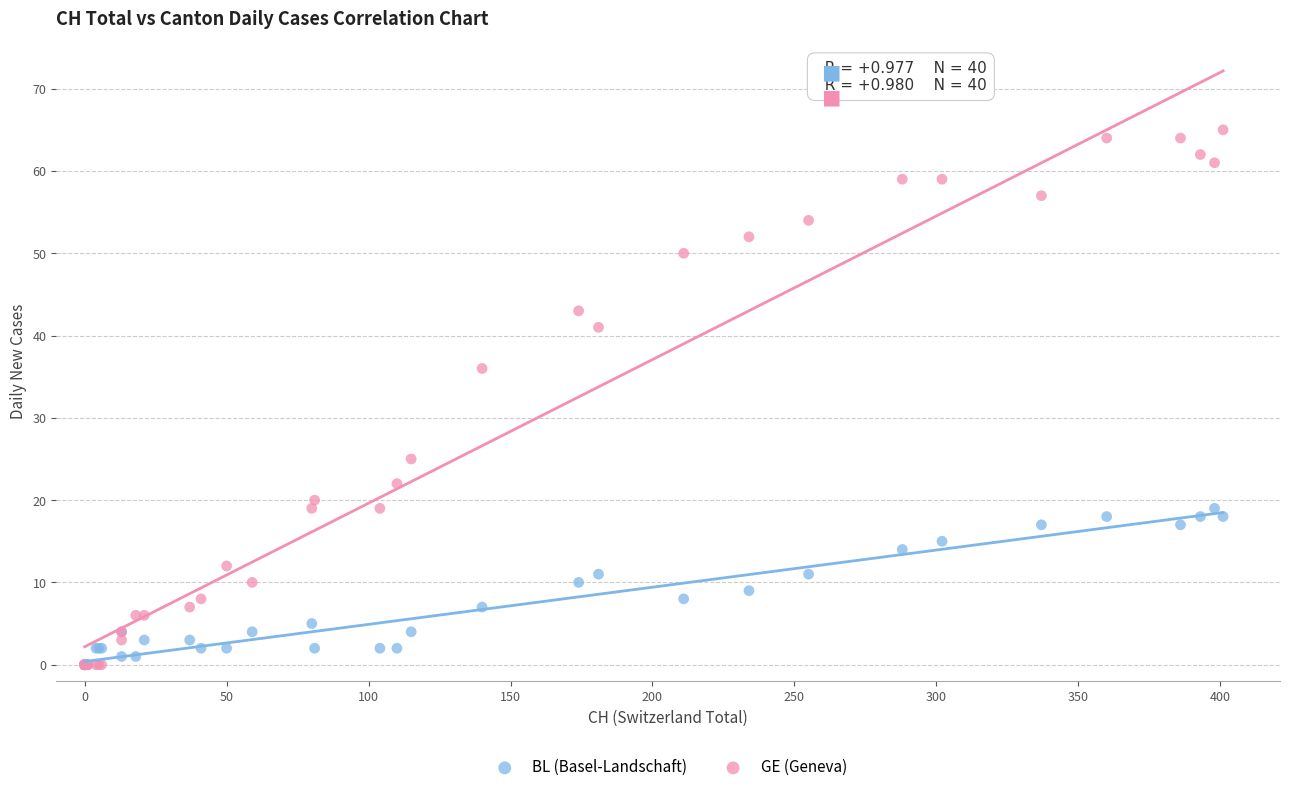

What are all the series names shown in the legend?

BL (Basel-Landschaft), GE (Geneva)